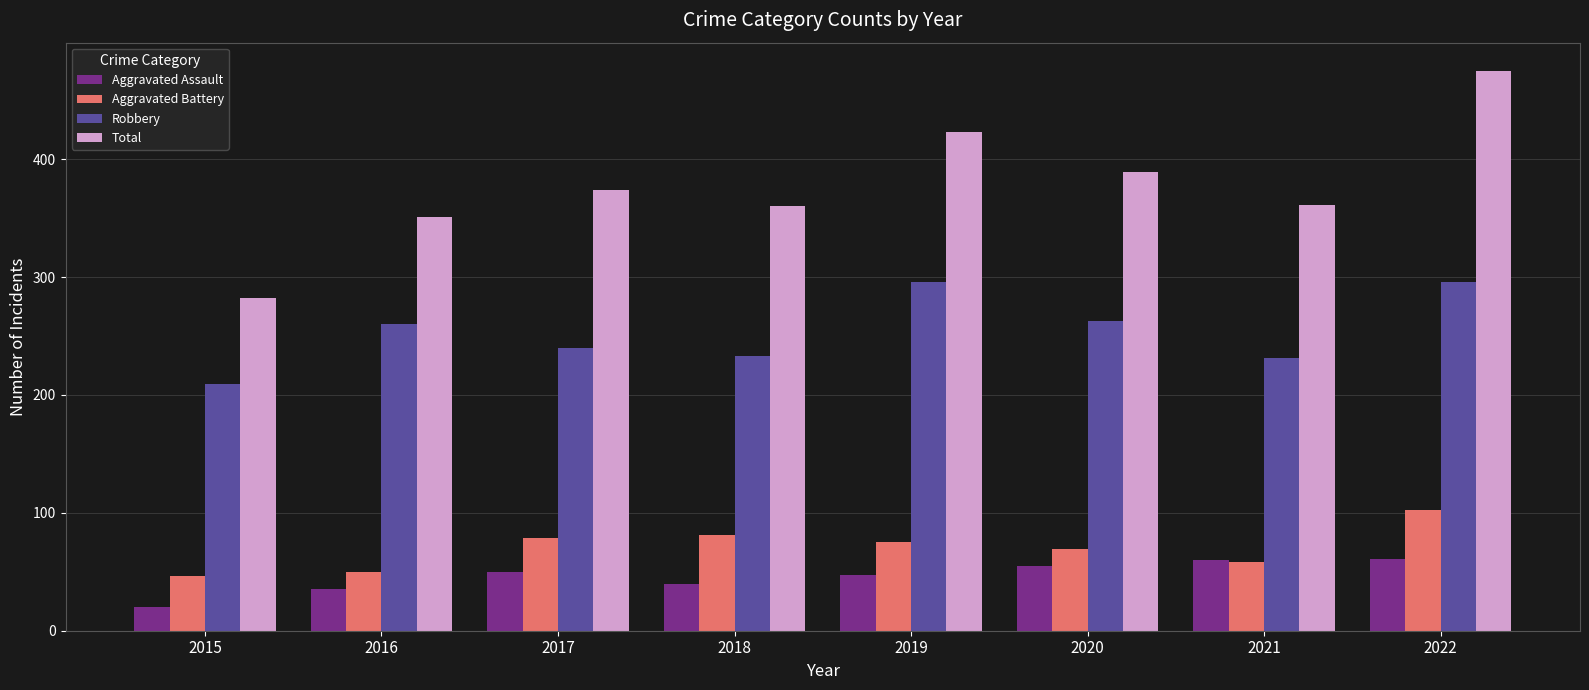

What is the minimum value shown in the chart?

20